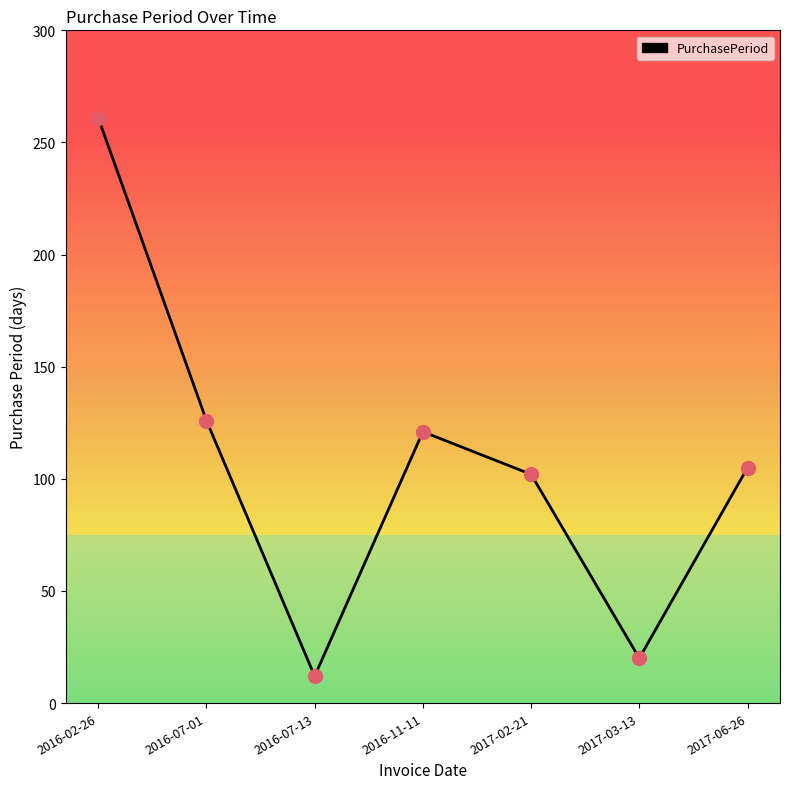

What is the change in value from 2016-11-11 to 2017-03-13?

-101